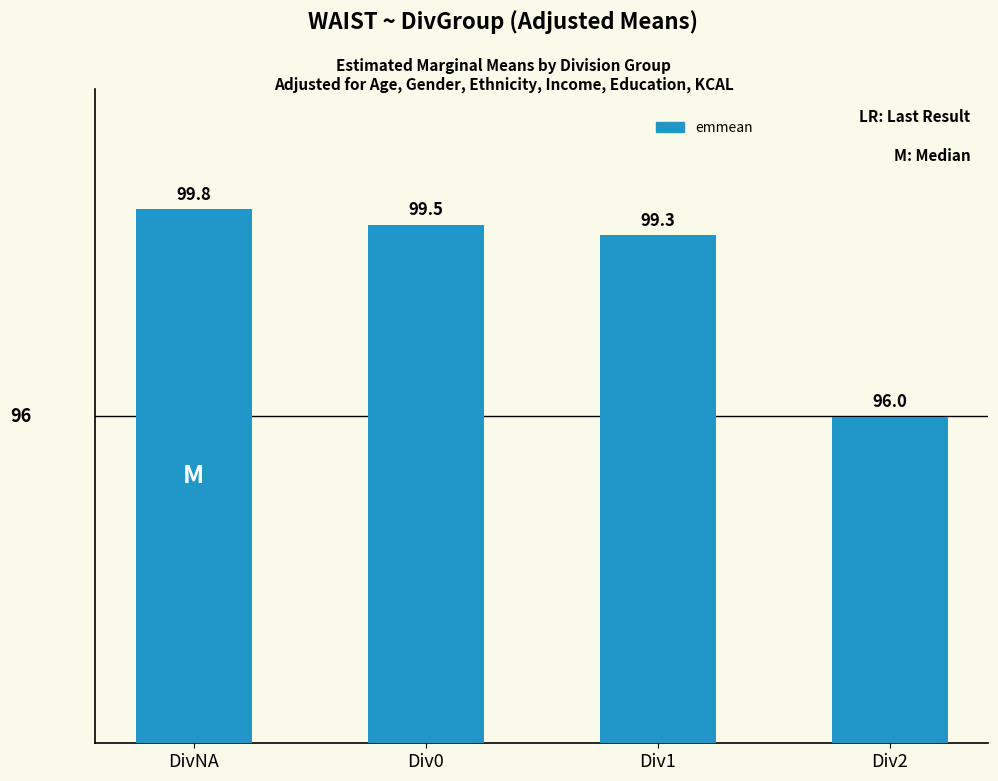

What is the ratio of the value at Div1 to the value at DivNA?

1.0